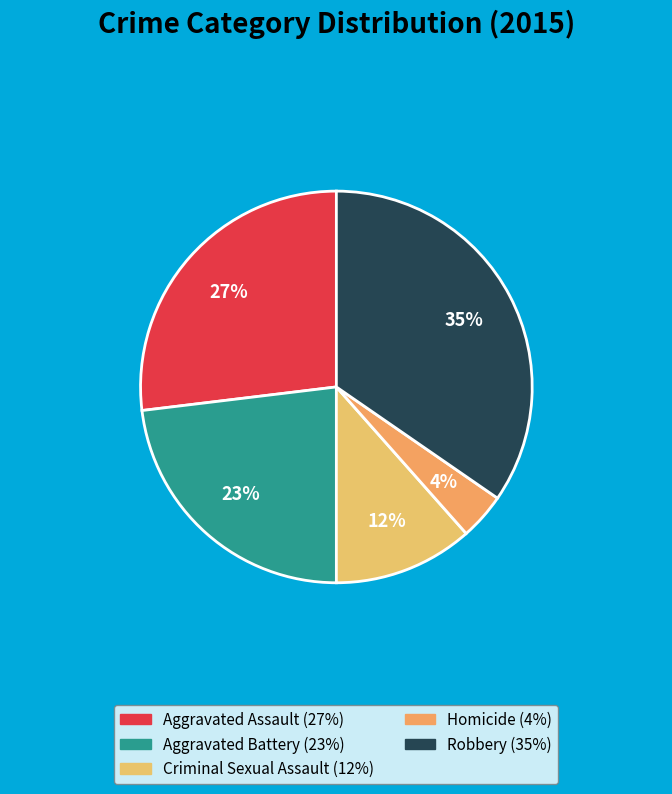

To the nearest percent, what portion does Criminal Sexual Assault represent?

12%